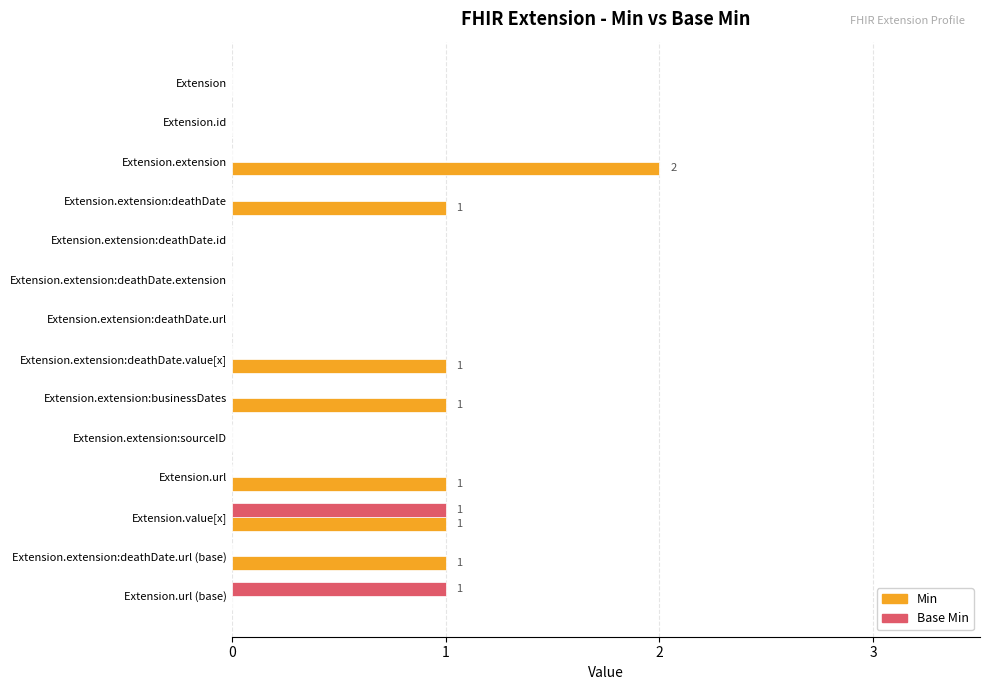

Count the number of categories in the chart.

14